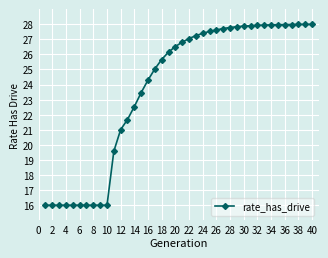

What is the maximum value shown in the chart?

28.0